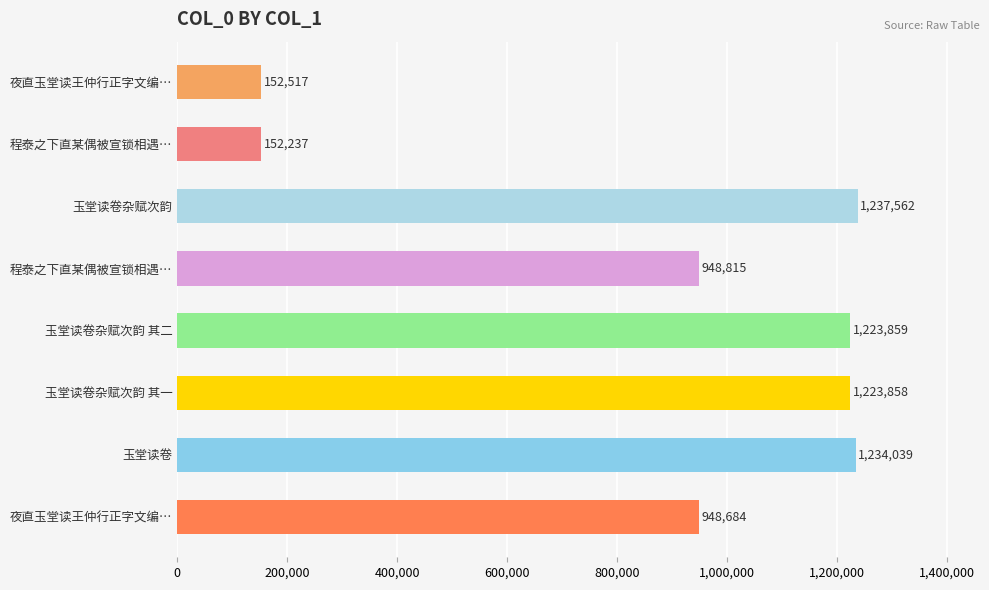

What is the difference between the maximum and minimum values?

1085325